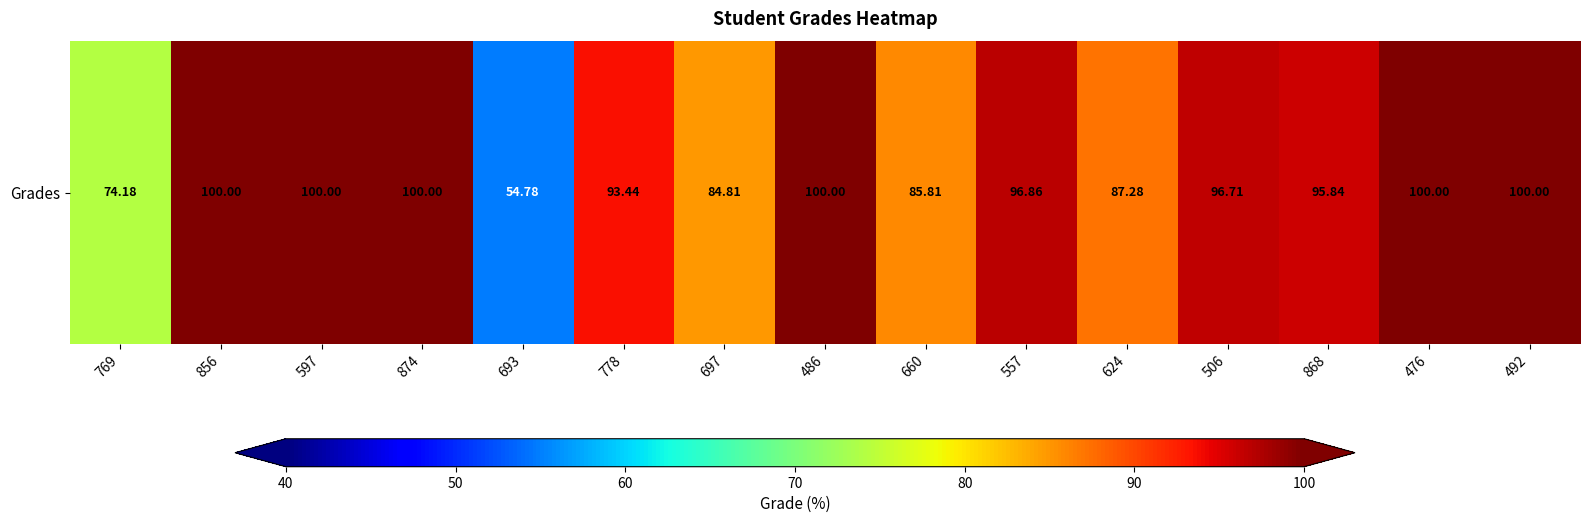

What is the change in value from 874 to 557?

-3.1